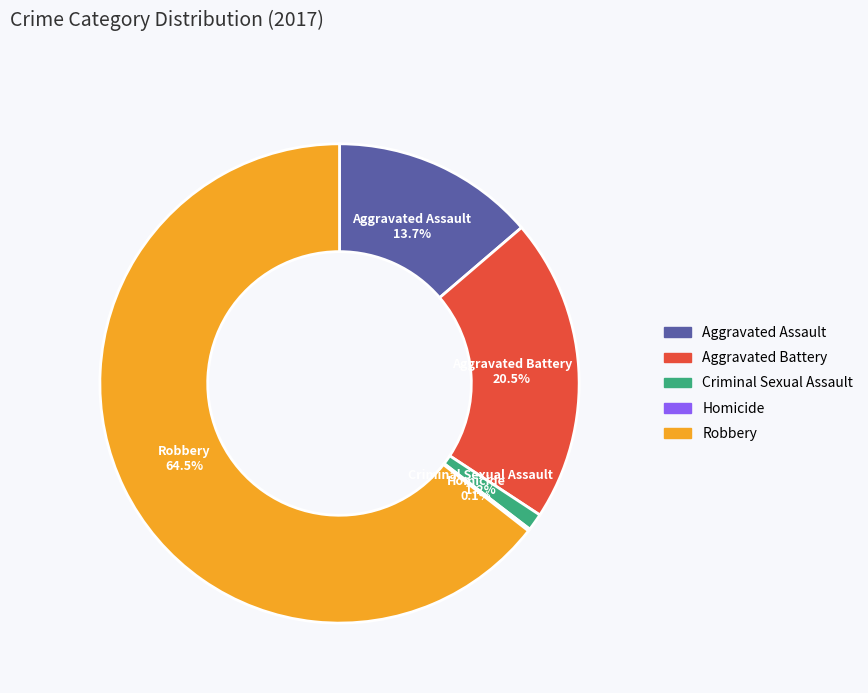

Combined, do Aggravated Battery and Robbery account for over 50%?

Yes